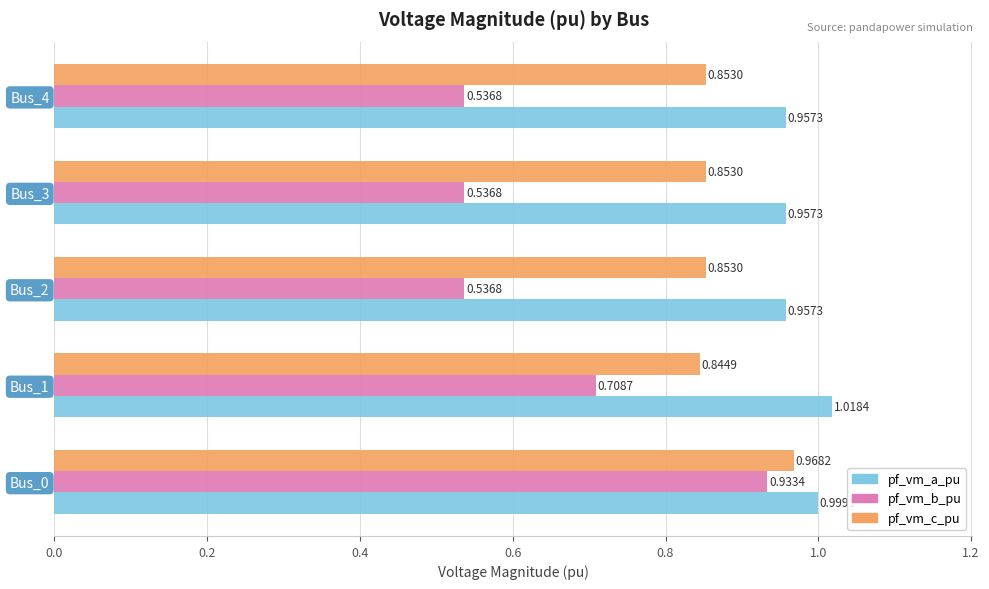

What is the difference between the highest and lowest values at Bus_4?

0.4